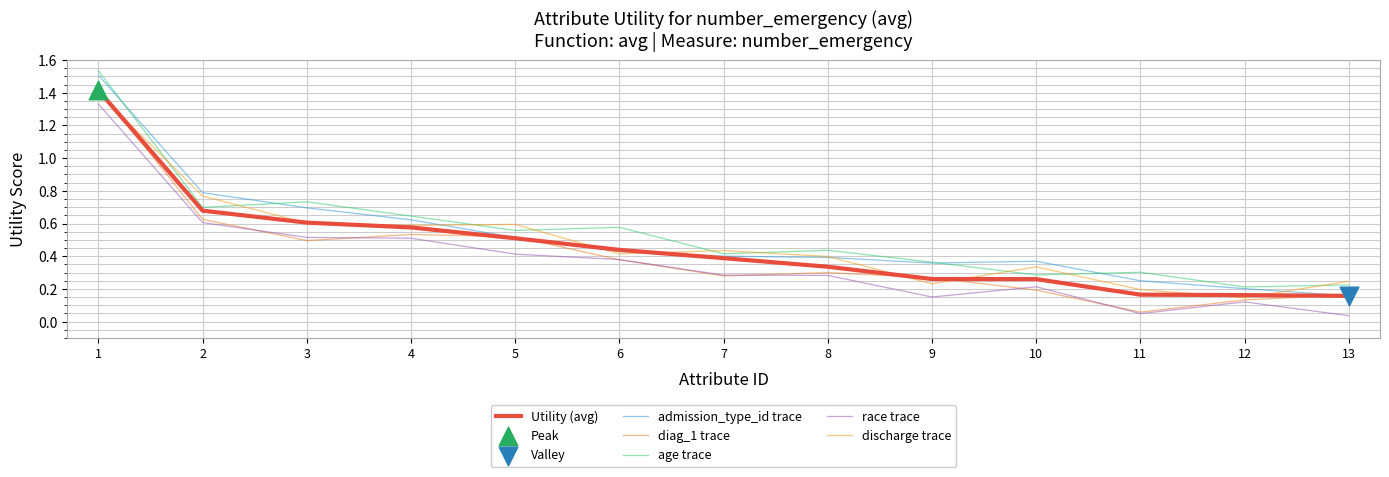

What is the total value across all series at 7?

2.2